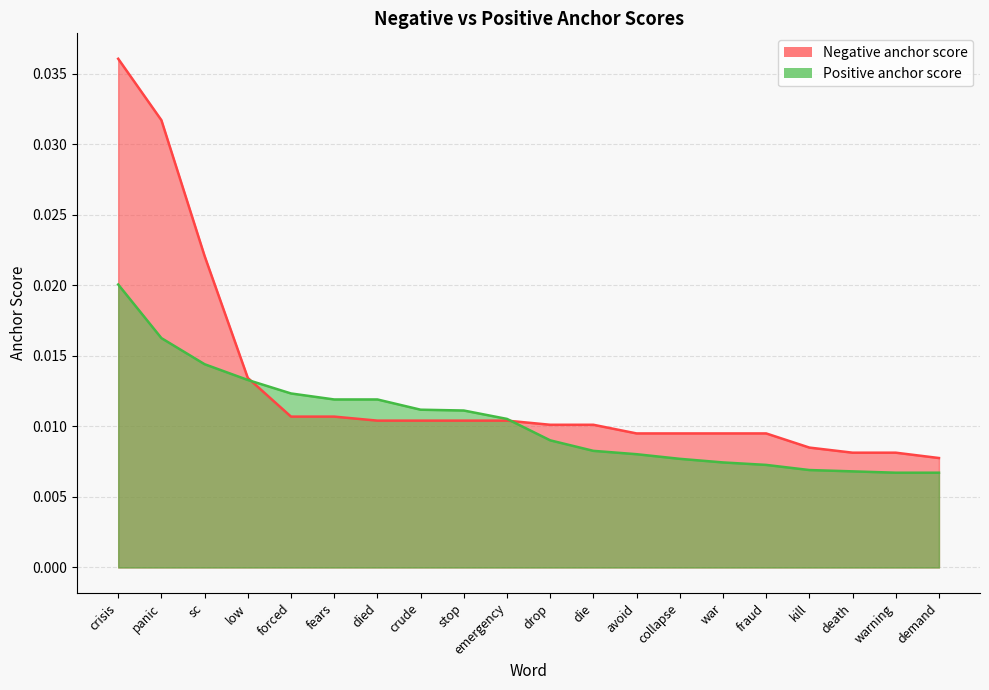

List the series in order of their overall mean, lowest first.

Positive anchor score, Negative anchor score